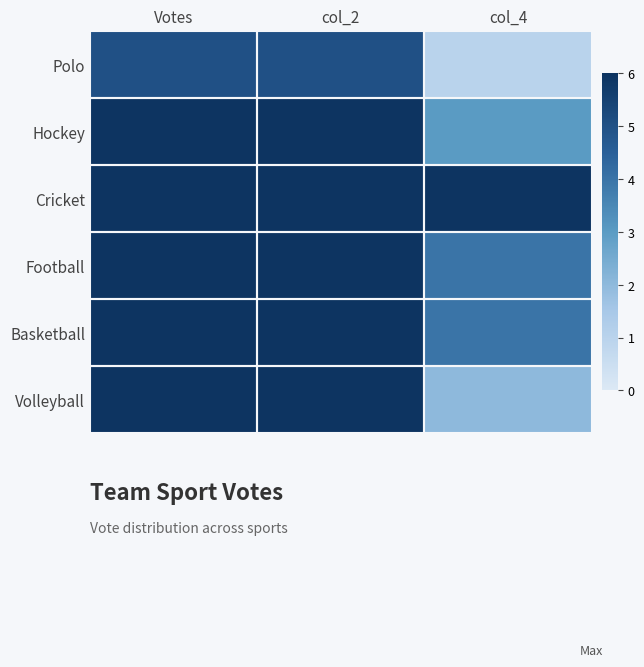

At which category is the sum across all series the highest?

Votes